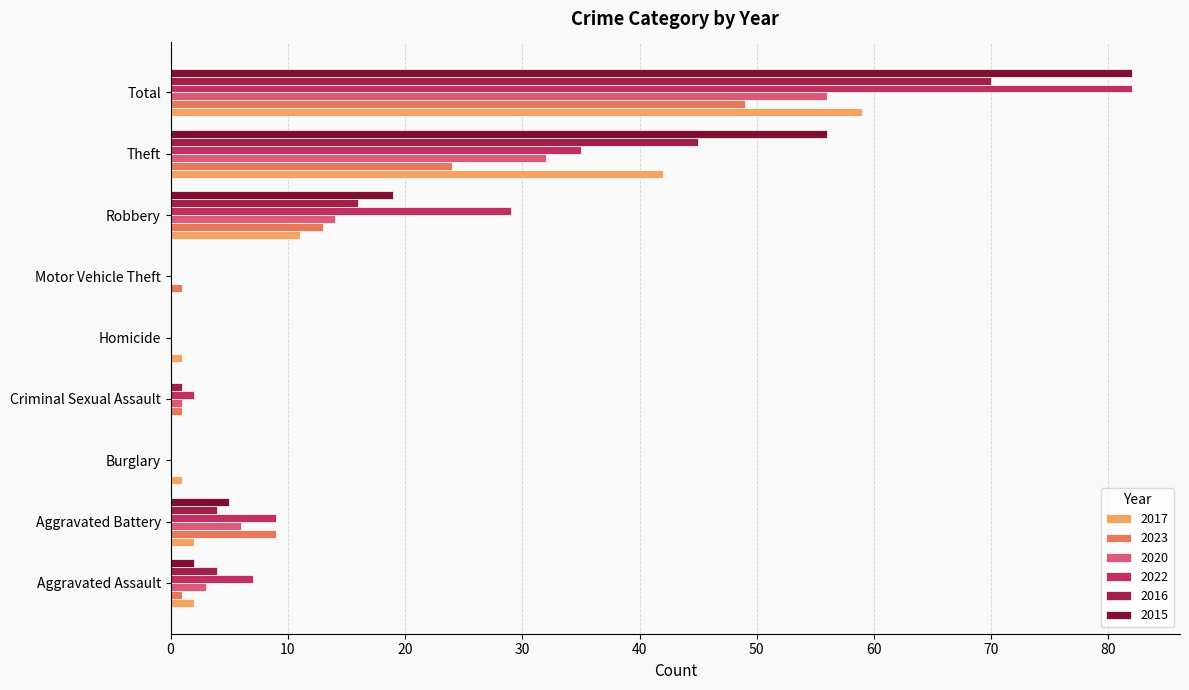

What is the maximum value shown in the chart?

82